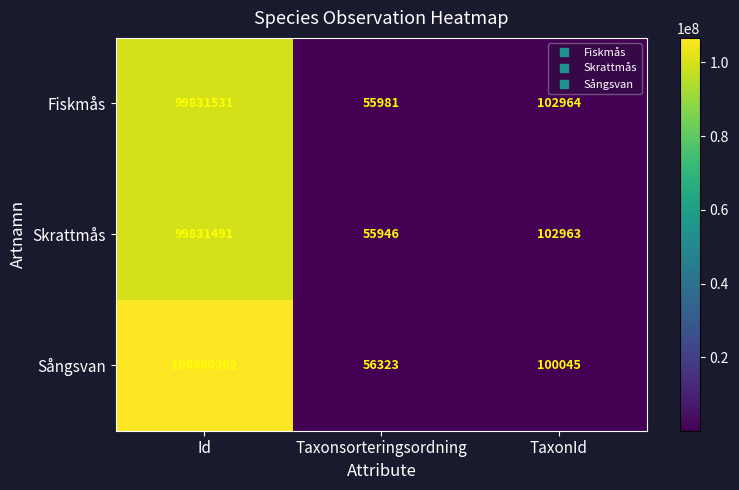

How many series are shown in this chart?

3